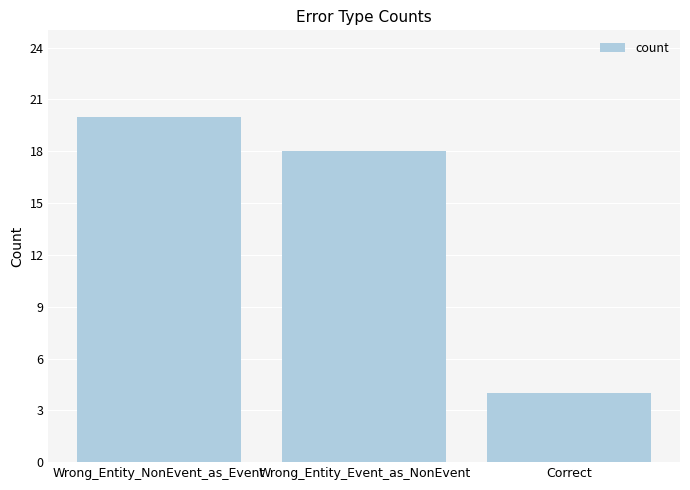

What is the greatest value displayed?

20